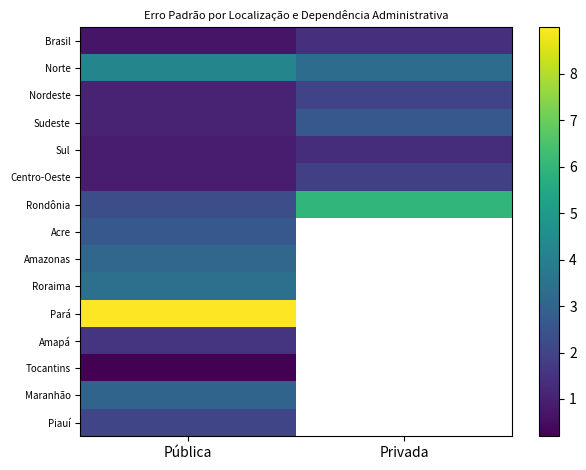

Between Privada and Pública, which is larger?

Privada